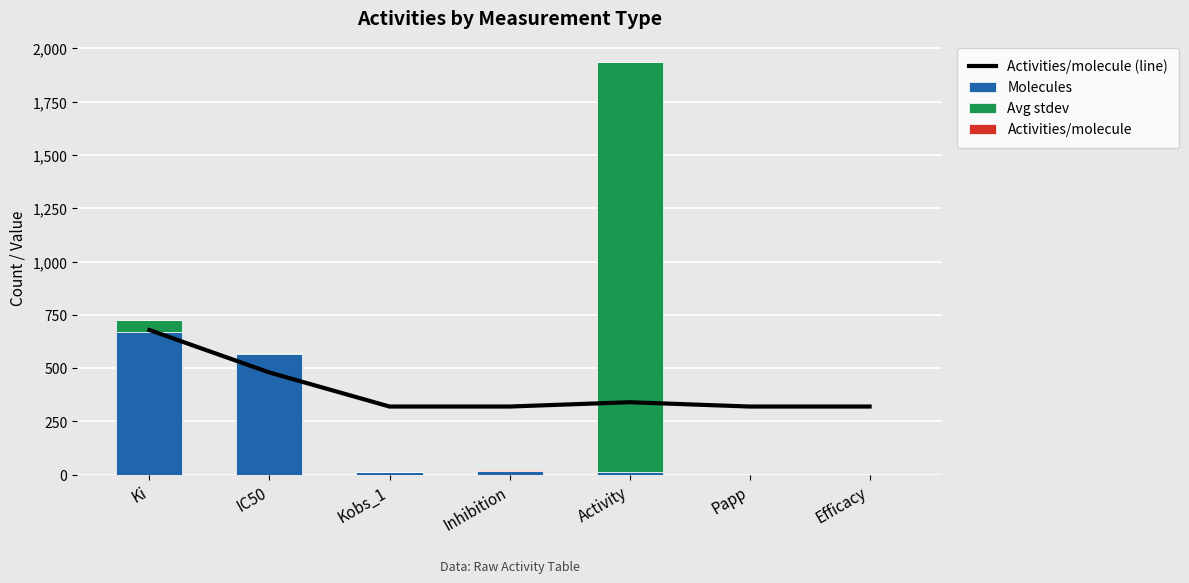

Reading left to right, list all the values displayed in this chart.

Activities/molecule (line): 678.5	479.1	319.4	319.4	339.6	319.4	319.4
Molecules: 669.0	567.0	12.0	19.0	11.0	1.0	1.0
Avg stdev: 54.5	2.4	0.0	0.0	1926.5	0.0	0.0
Activities/molecule: 2.6	1.7	1.0	1.0	1.1	1.0	1.0